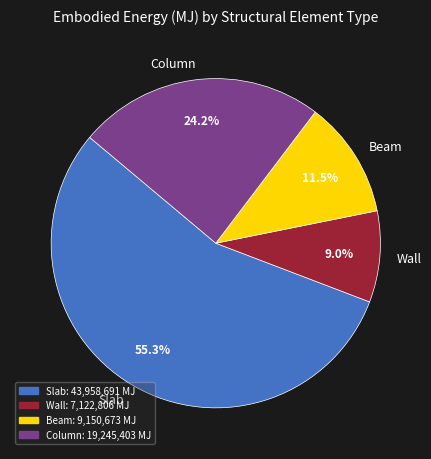

To the nearest percent, what is the combined percentage of Column and Beam?

36%